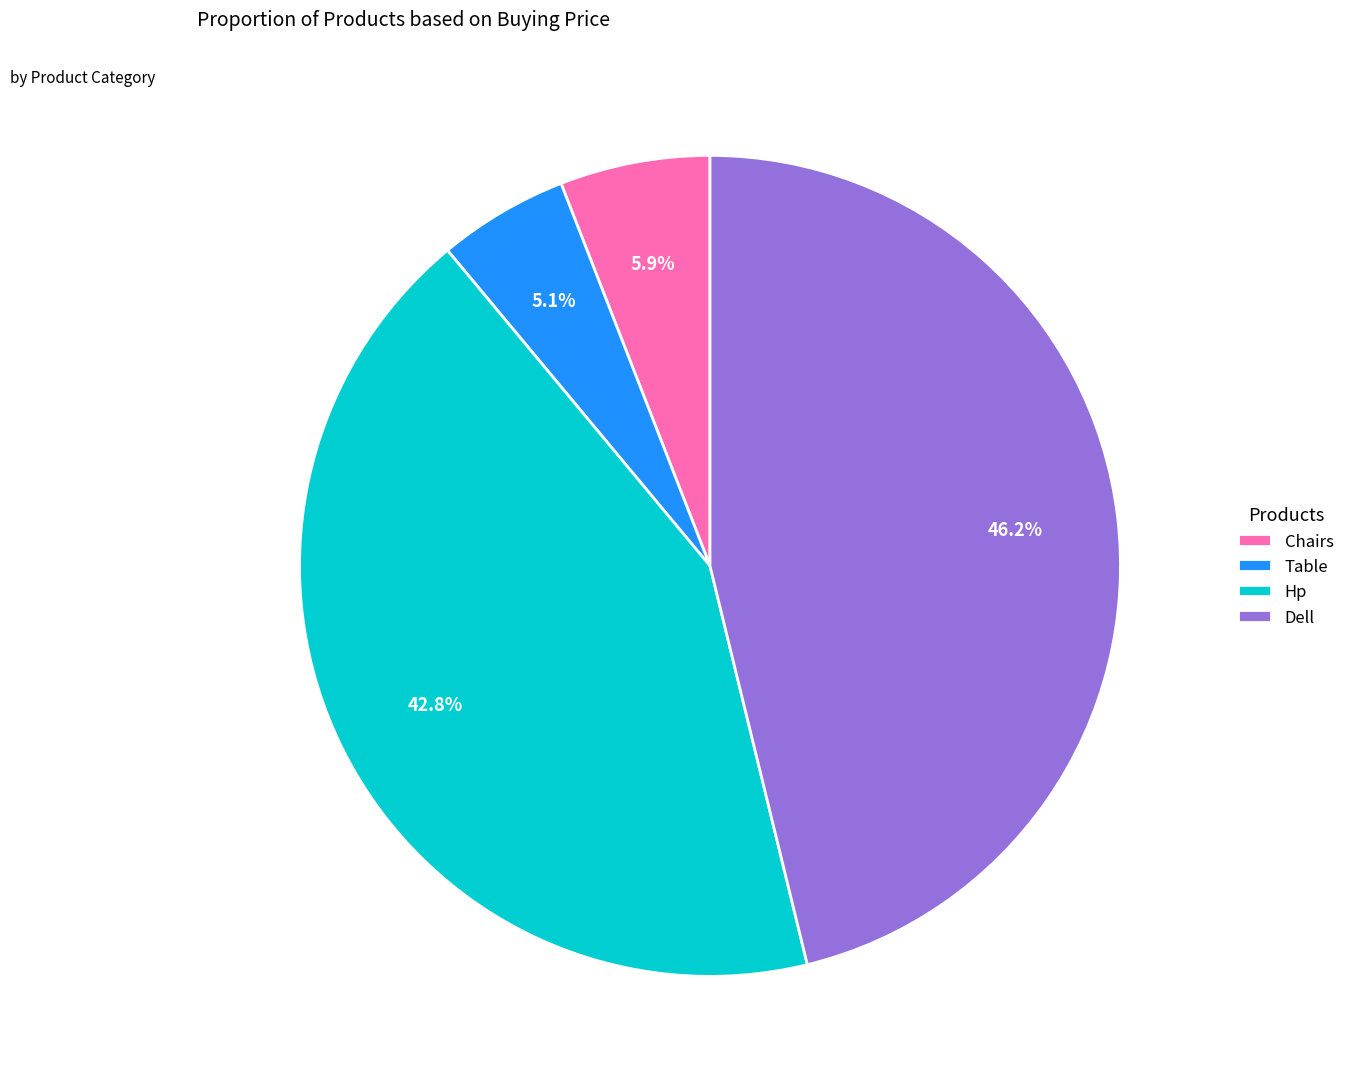

What percentage do Table and Hp together represent?

47.9%